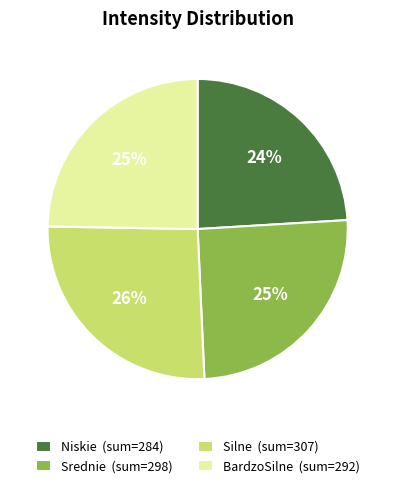

True or false: Silne (sum=307) accounts for 13% of the total.

False